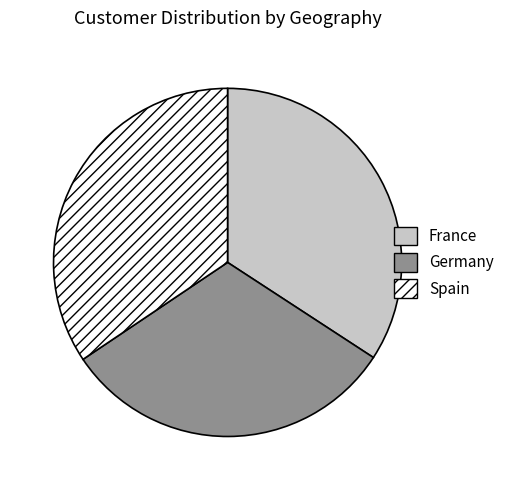

The Germany slice represents 31% of the pie. True or false?

True